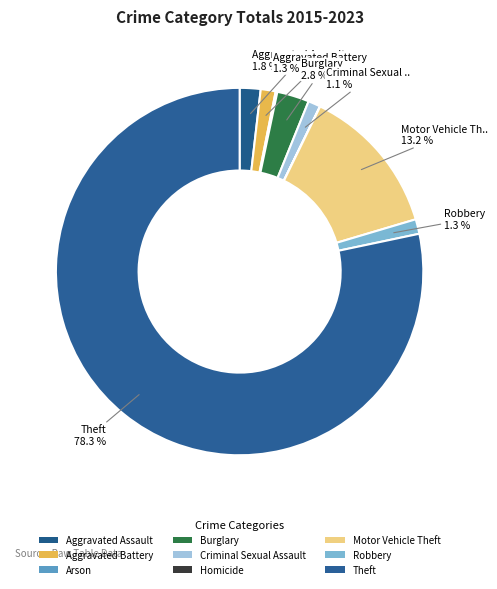

To the nearest percent, what is the average slice percentage?

11%